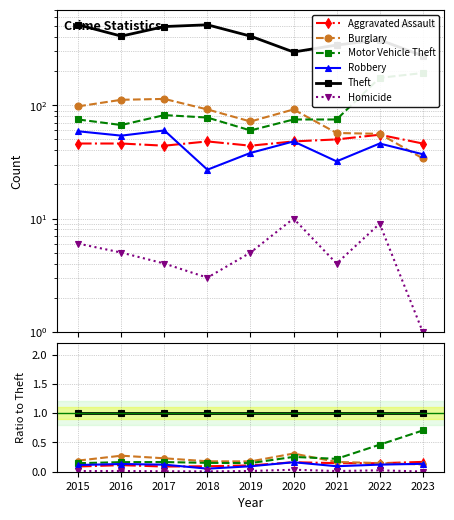

True or false: Motor Vehicle Theft and Aggravated Assault cross at least once.

False